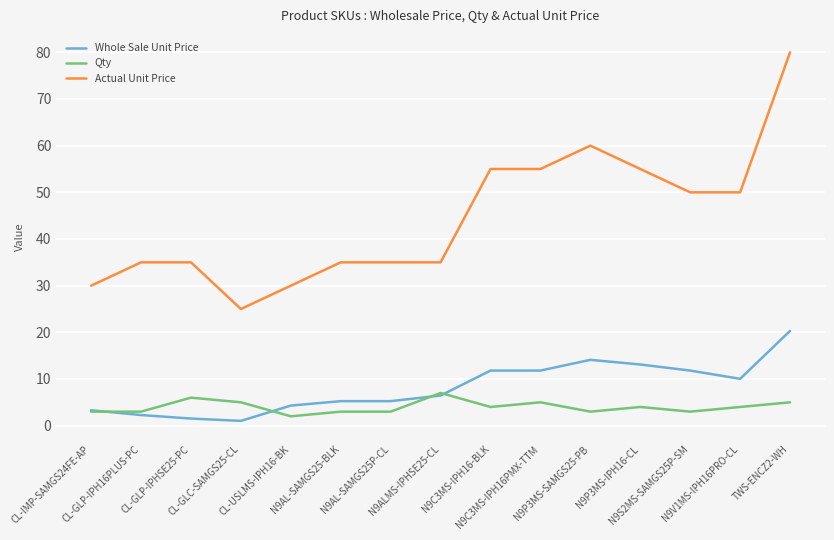

At how many categories does at least one series exceed 68?

1